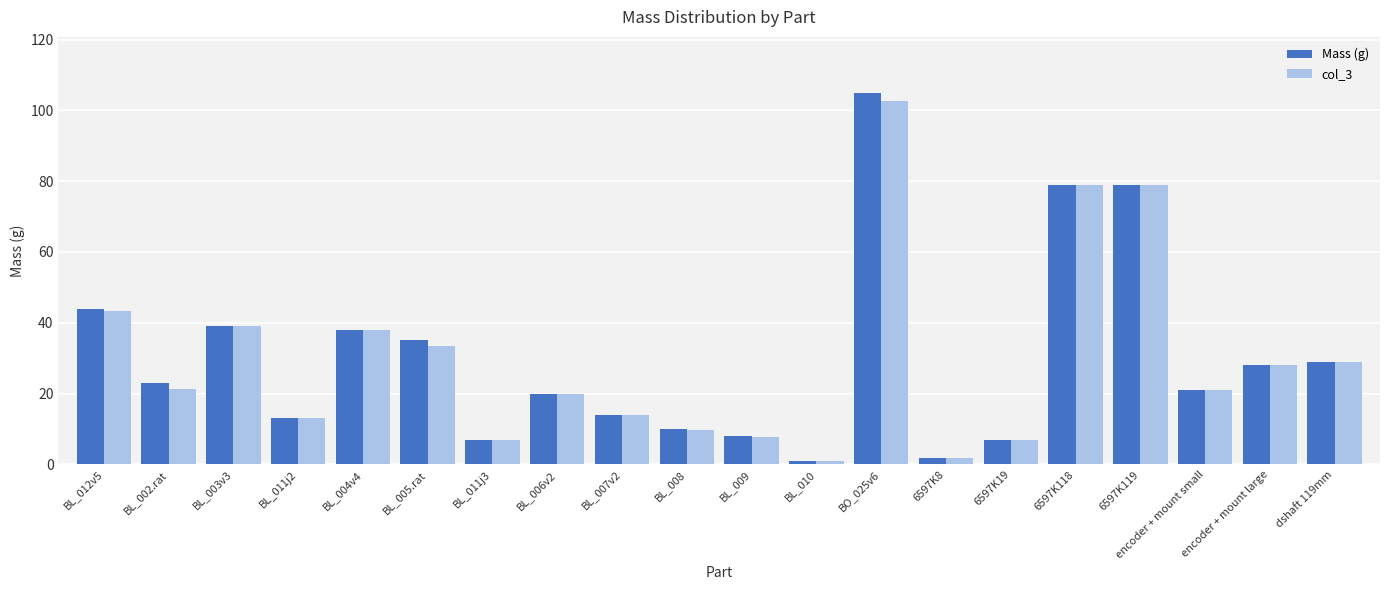

What is the minimum value shown in the chart?

1.0